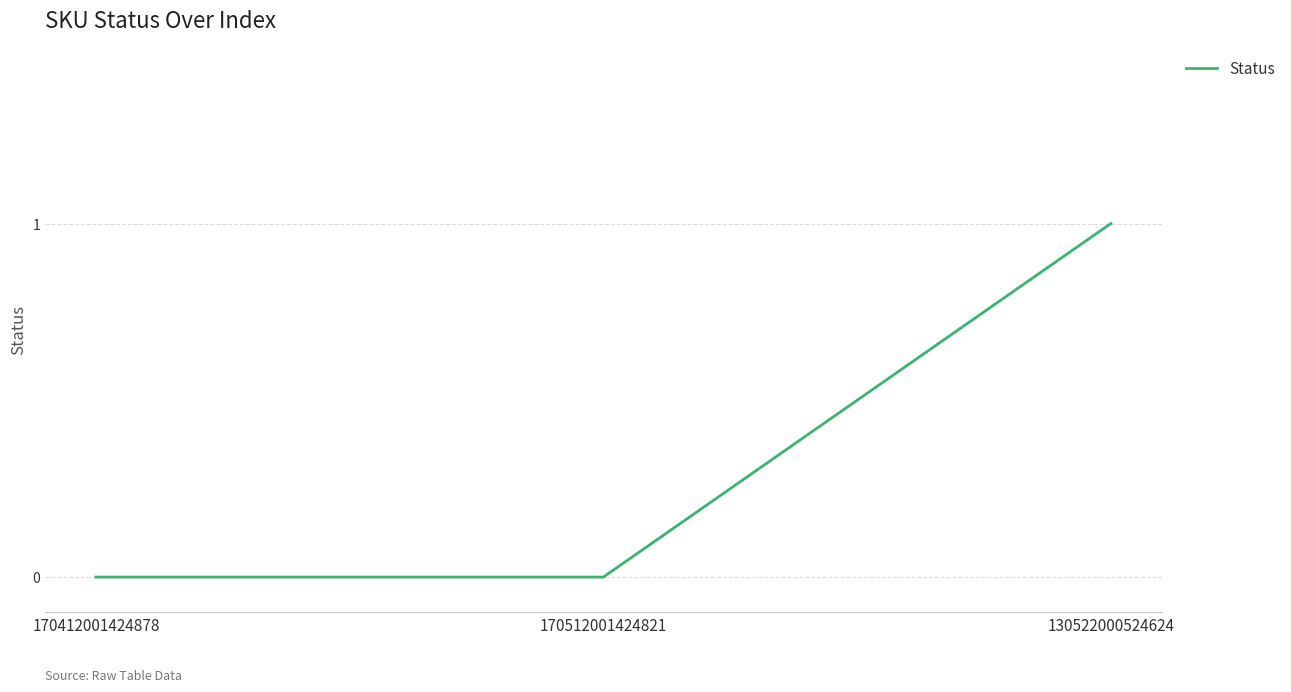

What position from the left is 170512001424821?

2